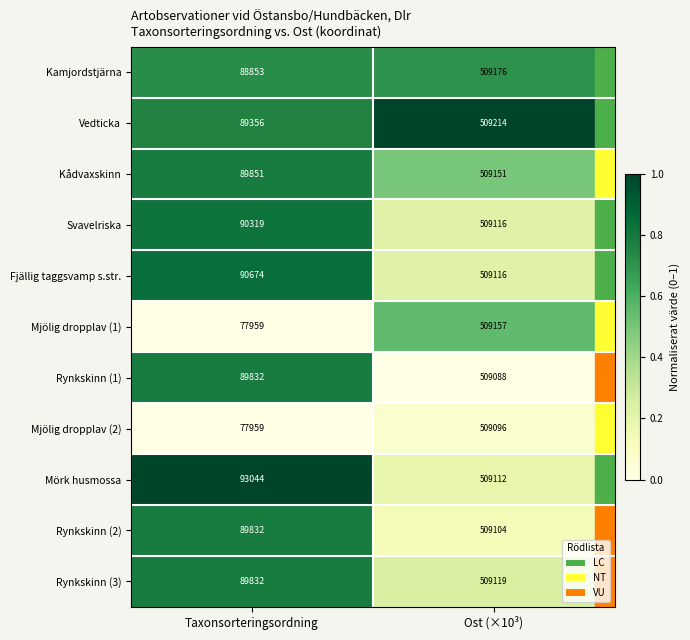

Count the number of data series in this chart.

11